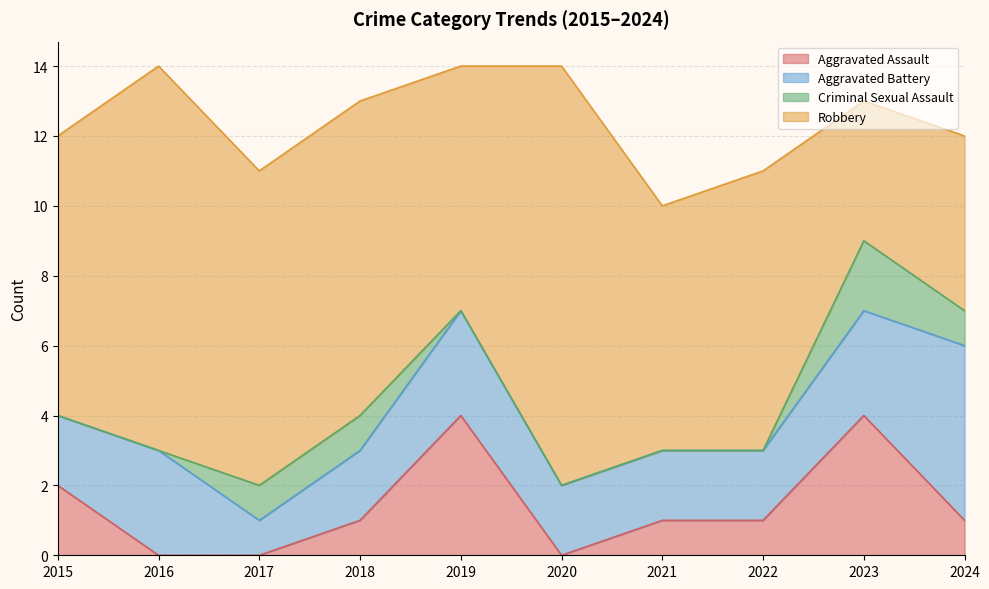

What is the sum of all Criminal Sexual Assault values?

5